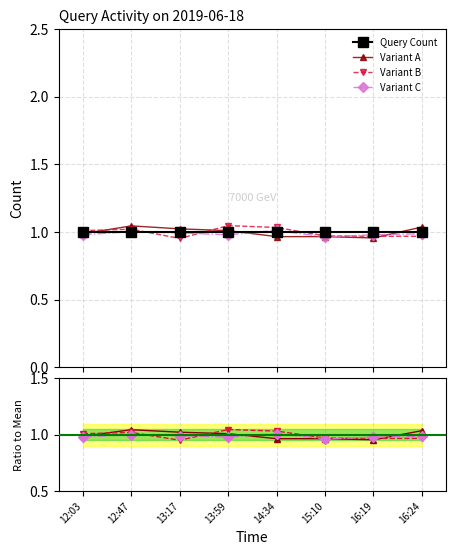

At which label does Variant A reach its minimum?

16:19